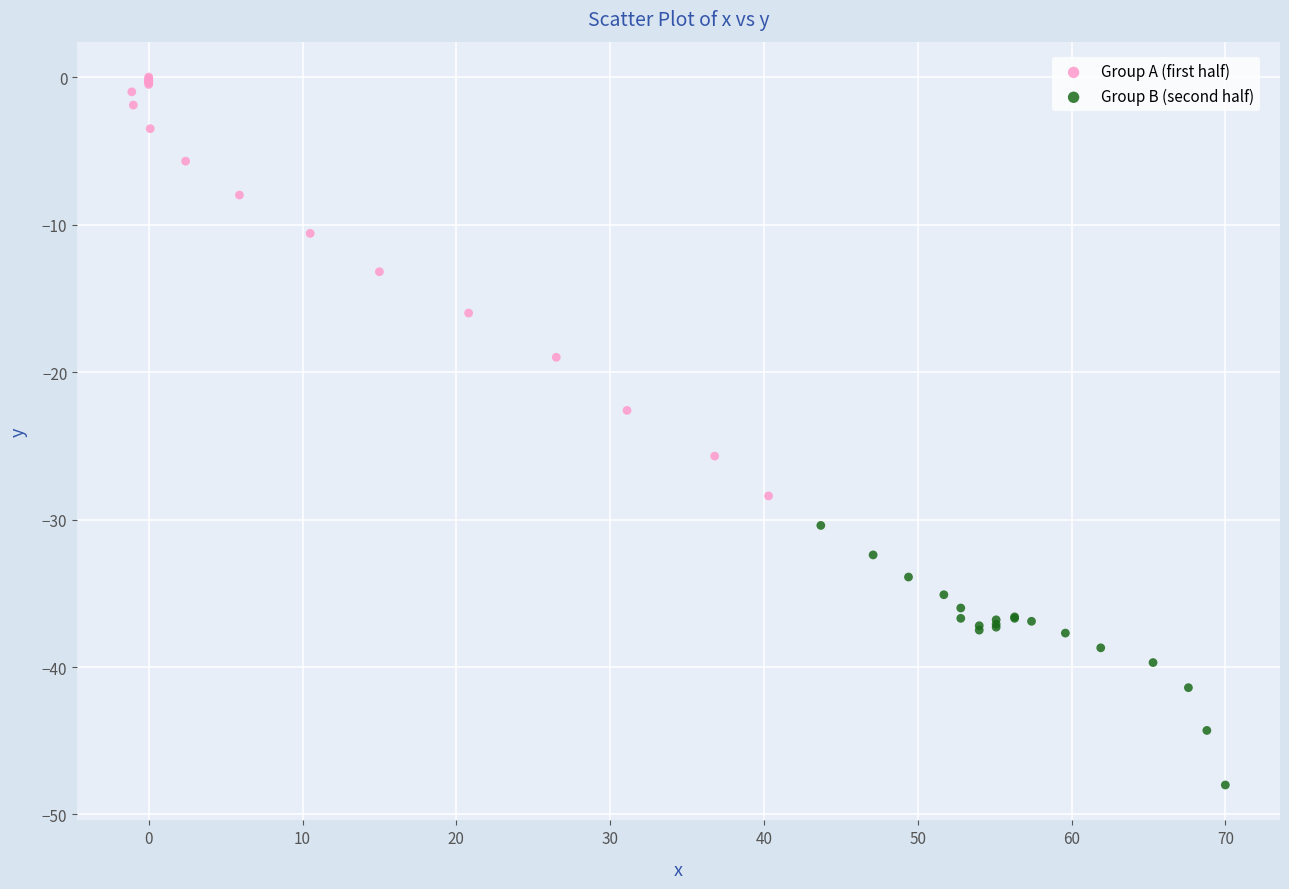

Which series reaches the maximum Y coordinate?

Group A (first half)